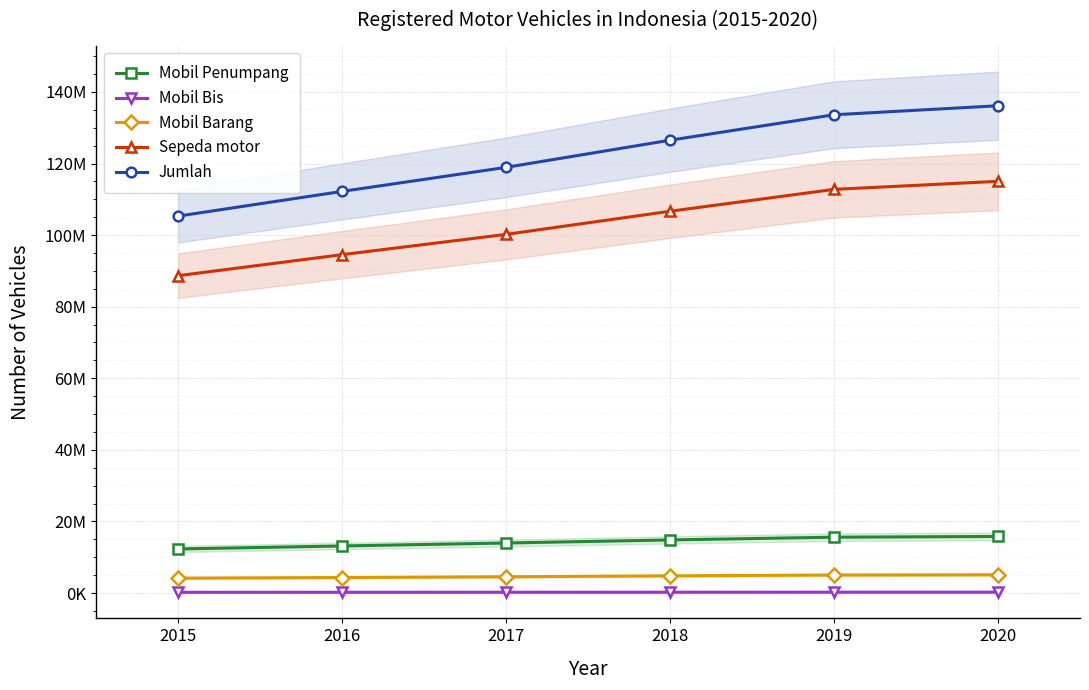

At which category does the chart reach its minimum across all series?

2015